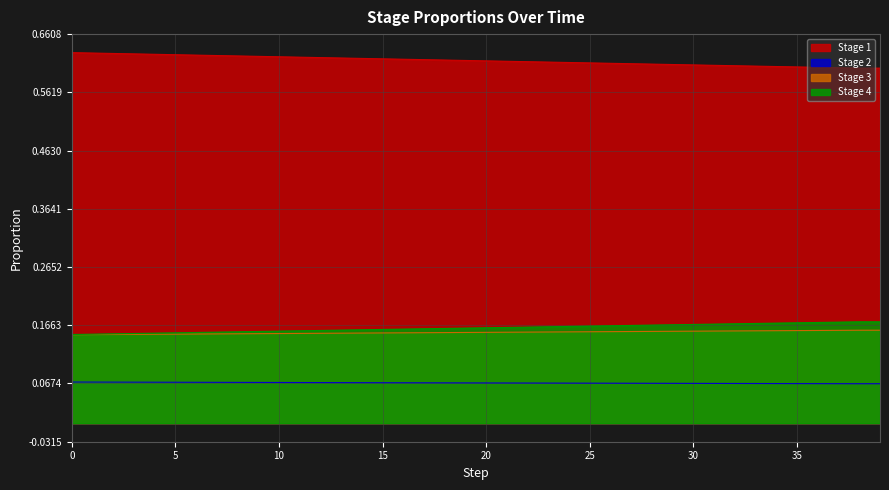

Is the value of Stage 3 at 16 greater than the value of Stage 2 at 7?

Yes